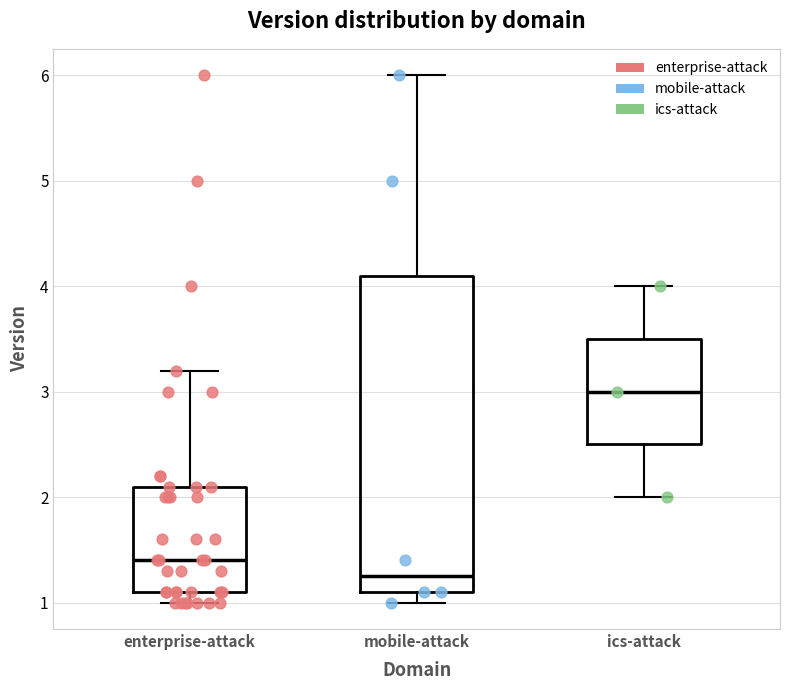

Reading left to right, read every box against the y-axis: the position of its median line, the range the box covers, and the ends of its whiskers. The values are not printed on the chart, so give them approximately, as read against the axis.

enterprise-attack: median 1.4, box 1.1 to 2.1, whiskers 1.0 to 3.2
mobile-attack: median 1.3, box 1.1 to 4.1, whiskers 1.0 to 6.0
ics-attack: median 3.0, box 2.5 to 3.5, whiskers 2.0 to 4.0